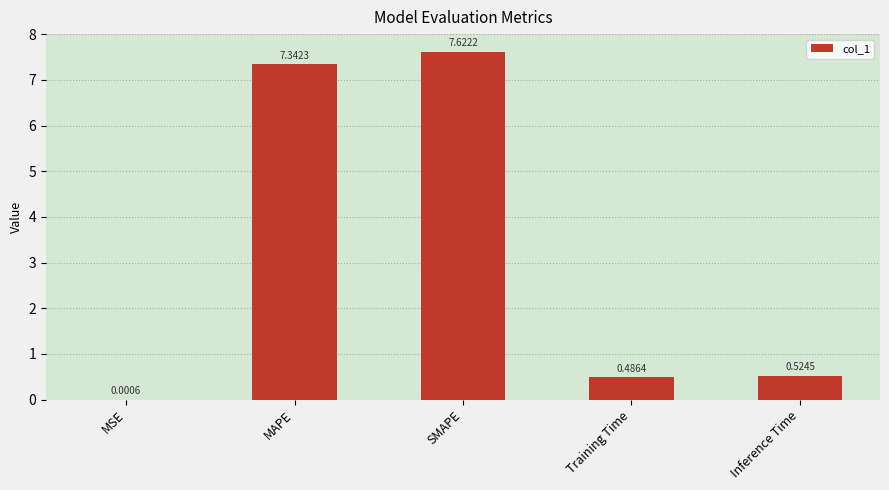

What is the maximum value shown in the chart?

7.6